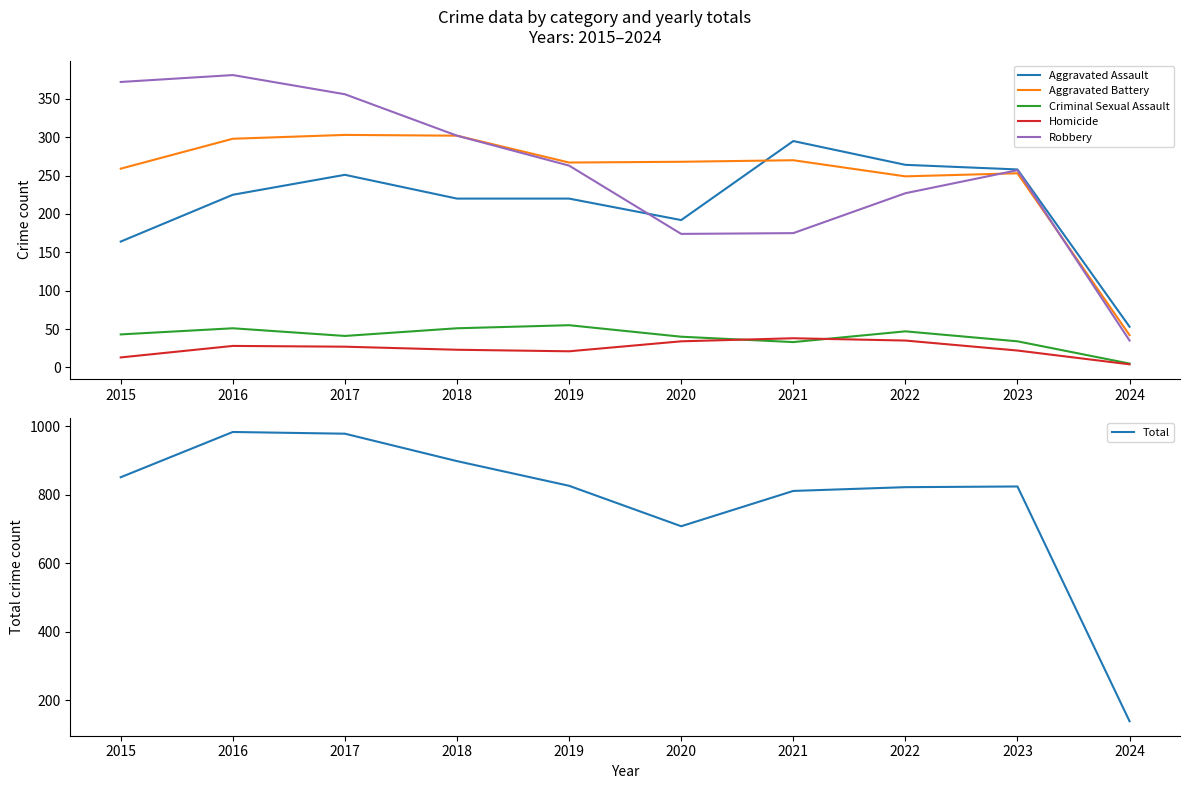

Reading right to left, what are all the values shown in this chart?

Aggravated Assault: 2024=53	2023=258	2022=264	2021=295	2020=192	2019=220	2018=220	2017=251	2016=225	2015=164
Aggravated Battery: 2024=42	2023=253	2022=249	2021=270	2020=268	2019=267	2018=302	2017=303	2016=298	2015=259
Criminal Sexual Assault: 2024=5	2023=34	2022=47	2021=33	2020=40	2019=55	2018=51	2017=41	2016=51	2015=43
Homicide: 2024=4	2023=22	2022=35	2021=38	2020=34	2019=21	2018=23	2017=27	2016=28	2015=13
Robbery: 2024=35	2023=257	2022=227	2021=175	2020=174	2019=263	2018=302	2017=356	2016=381	2015=372
Total: 2024=139	2023=824	2022=822	2021=811	2020=708	2019=826	2018=898	2017=978	2016=983	2015=851